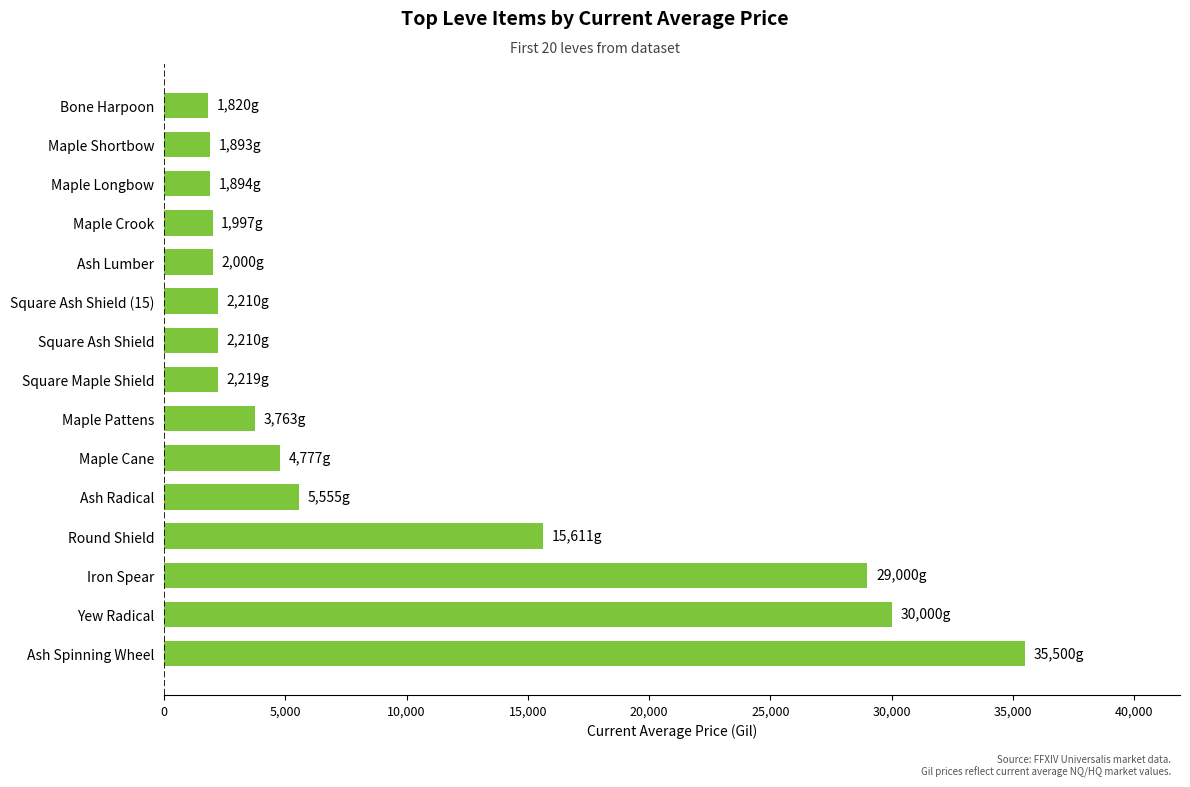

How many categories are shown in the chart?

15